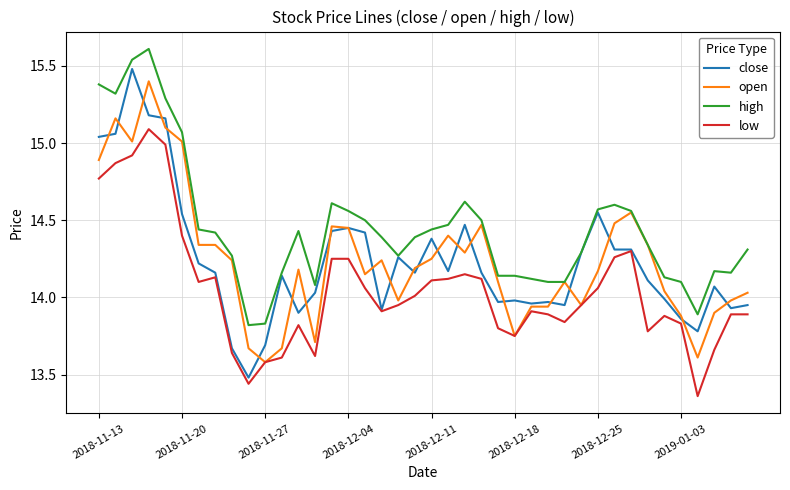

Which series has the largest total across all categories?

high